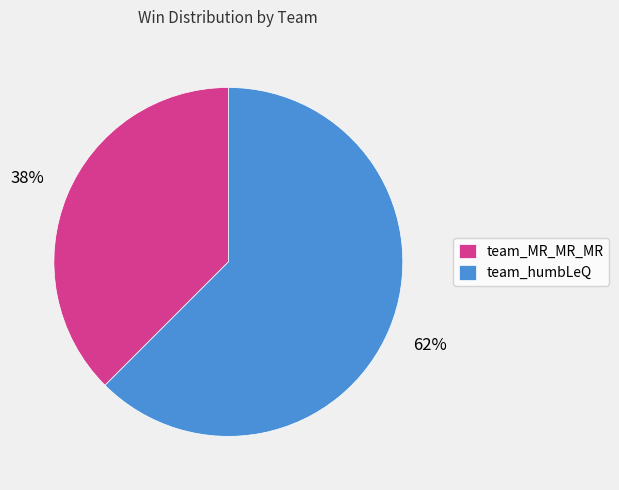

Do team_humbLeQ and team_MR_MR_MR together represent more than half of the pie?

Yes